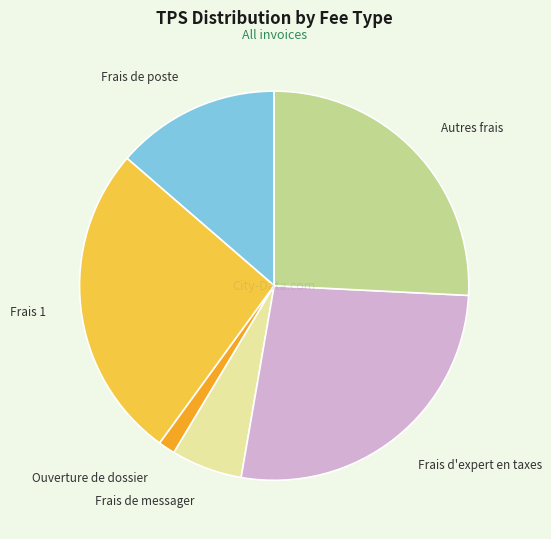

Approximately how many times larger is the value at Frais de messager compared to Frais de poste?

0.4